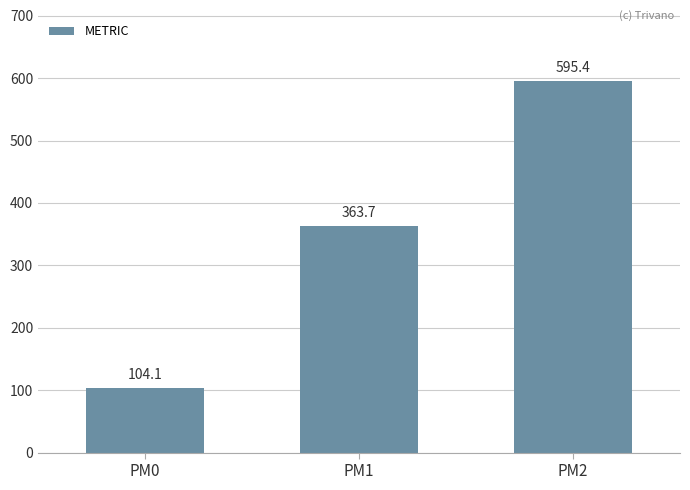

Which category has the highest value across all series?

PM2